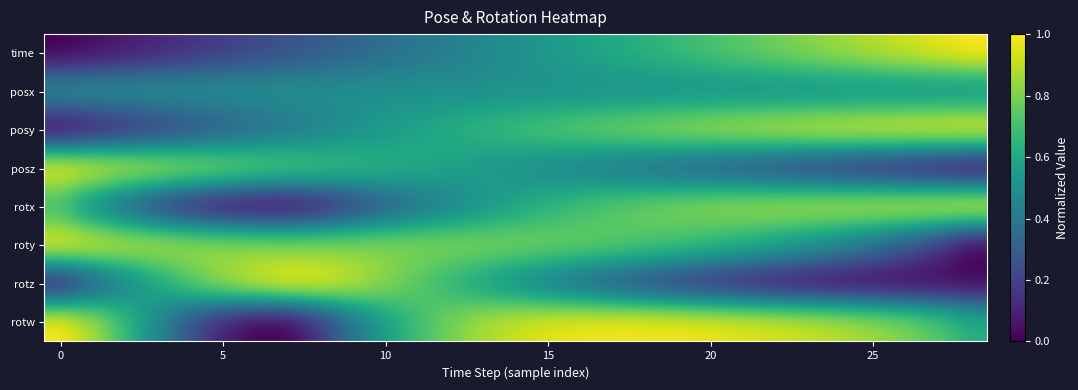

Which series has the largest total across all categories?

rotw